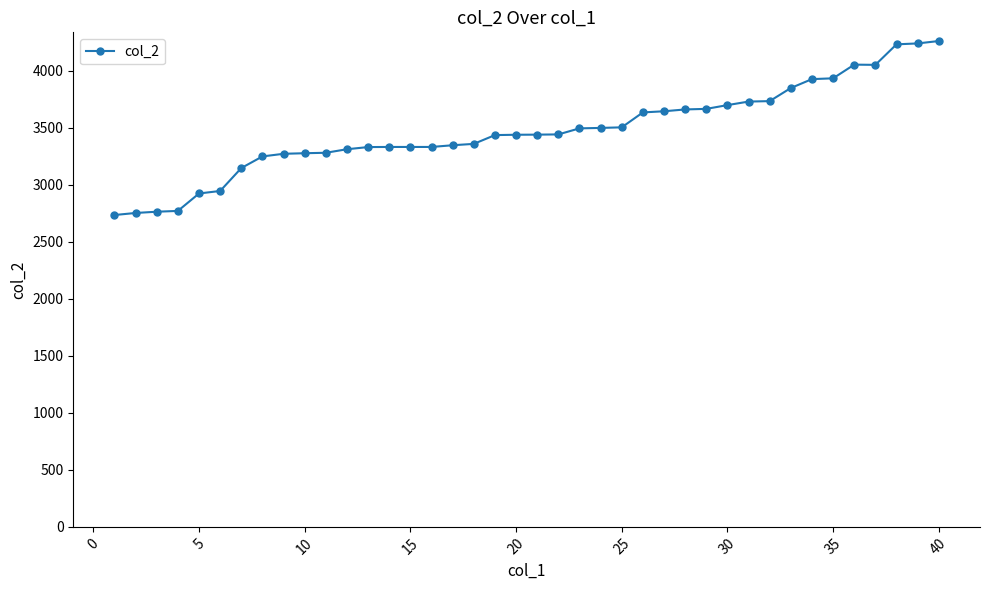

What is the value of the 26th point from the left?

3635